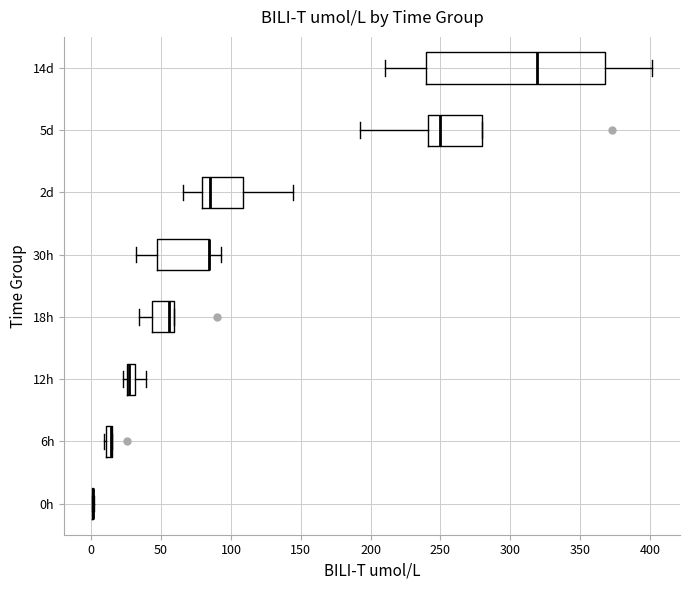

Comparing the boxes themselves (not the whiskers), which one is the widest?

14d